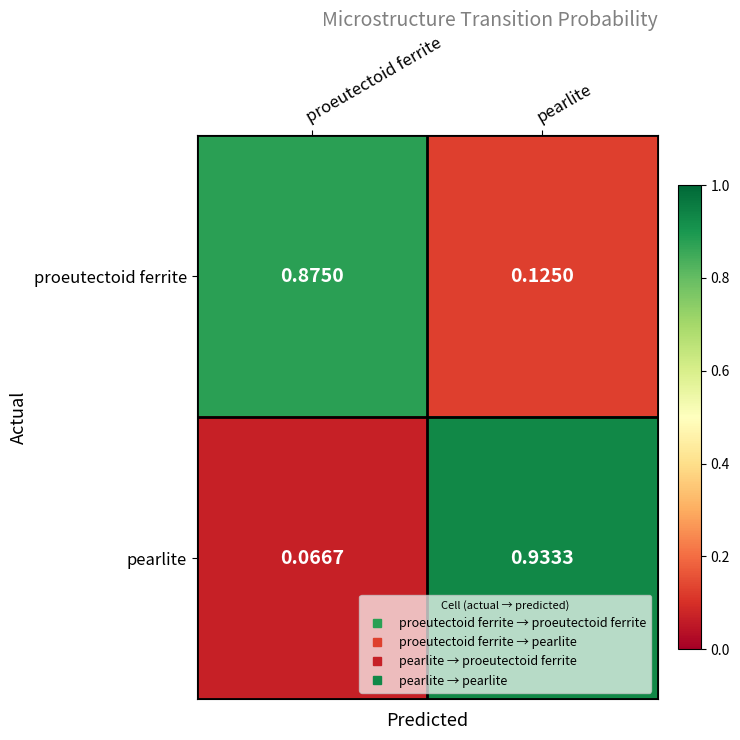

Is the value of proeutectoid ferrite at proeutectoid ferrite greater than the value of pearlite at pearlite?

No